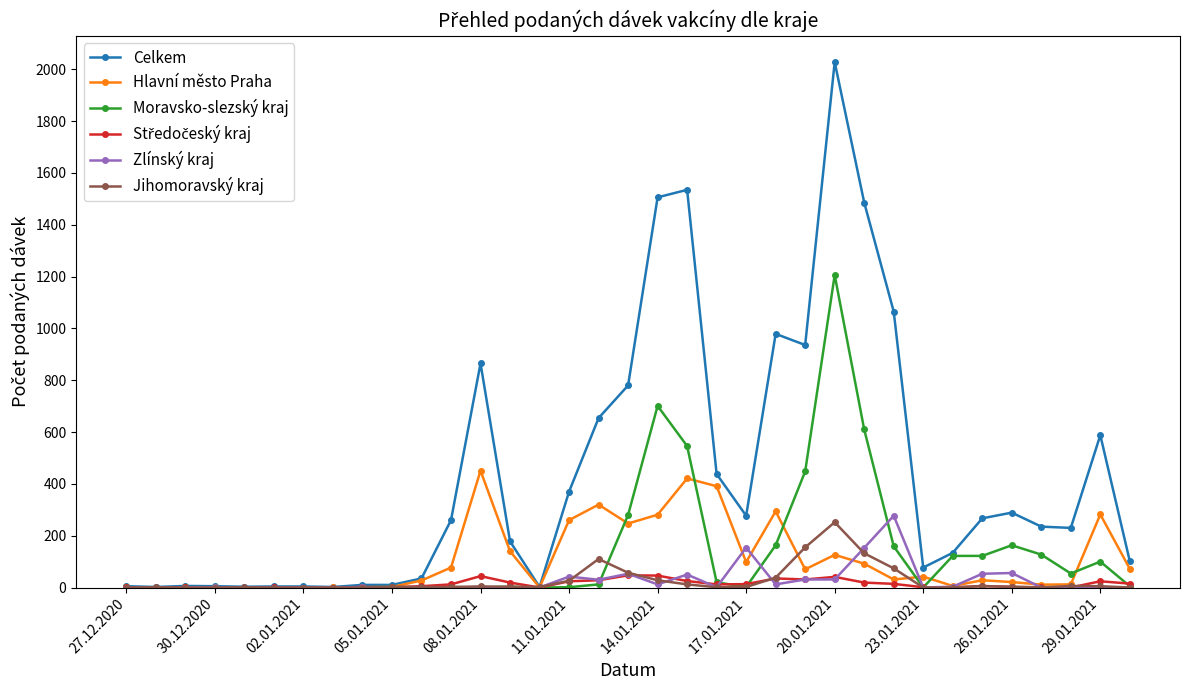

Which series has the widest spread of values?

Celkem